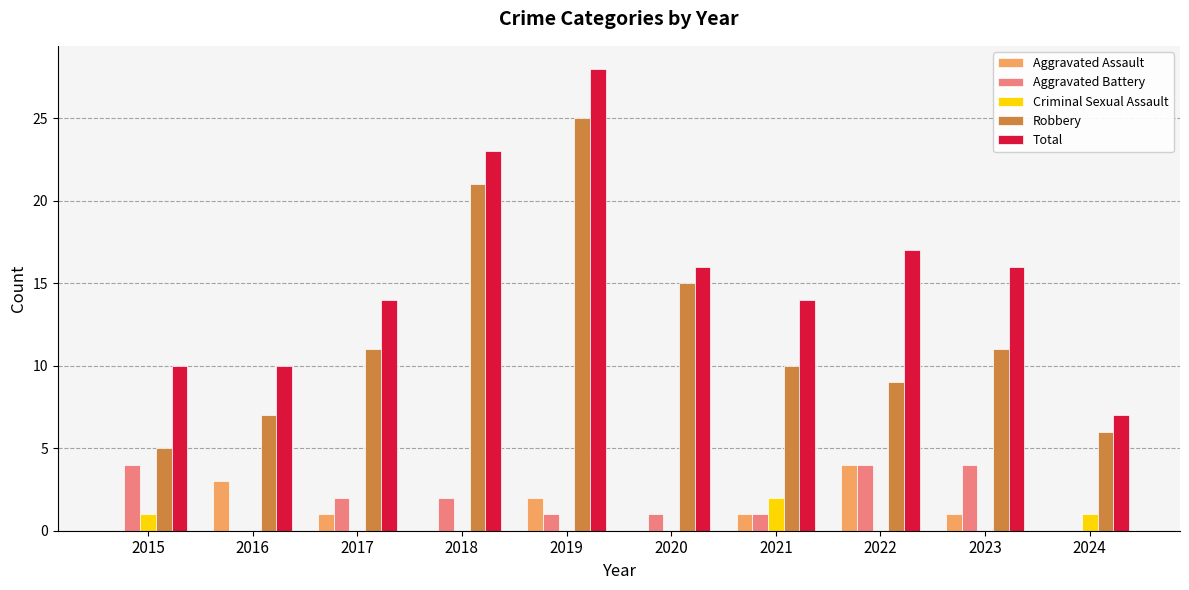

Are the bars horizontal?

No